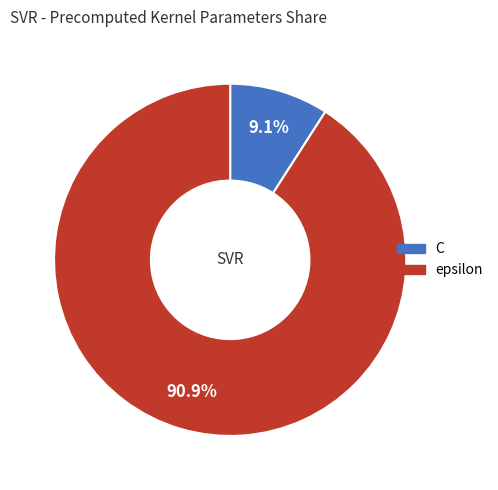

Rank the categories by value from lowest to highest.

C, epsilon